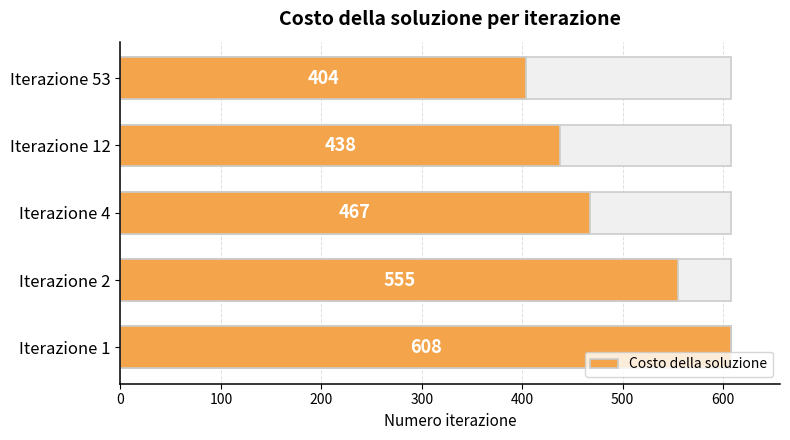

What is the change in value from Iterazione 2 to Iterazione 53?

-151